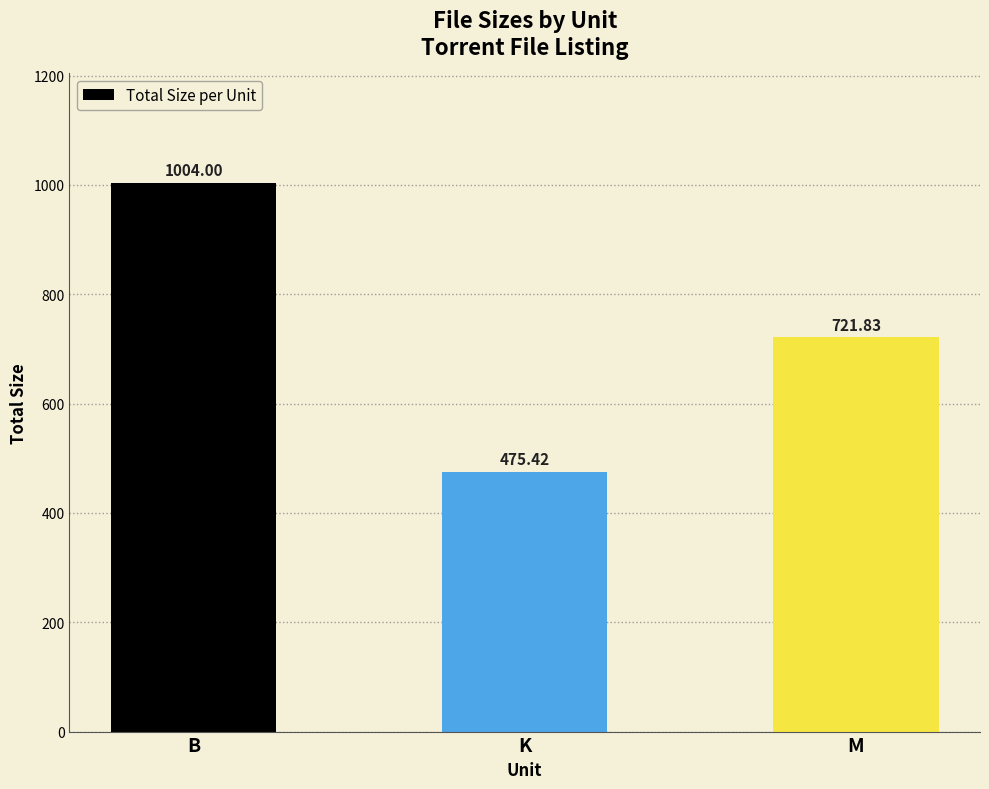

How many bars are there in total?

3